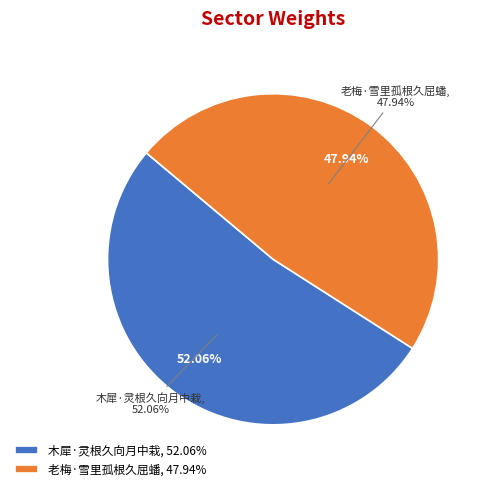

How many slices are in this pie chart?

2